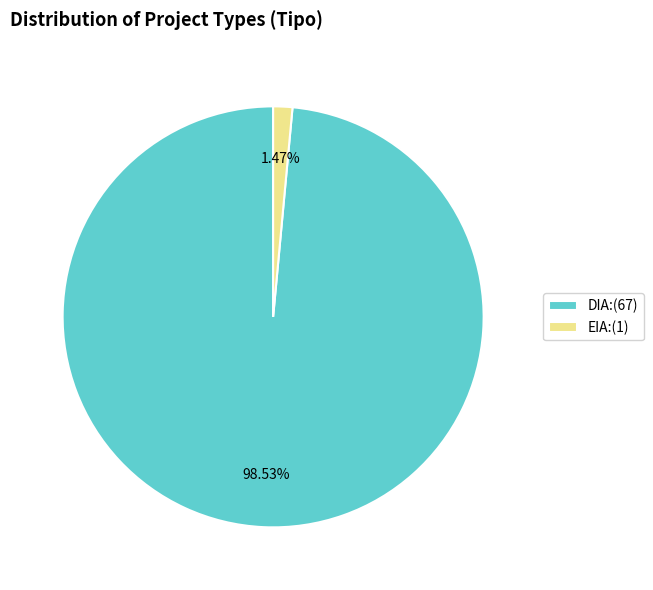

The EIA slice represents 23% of the pie. True or false?

False